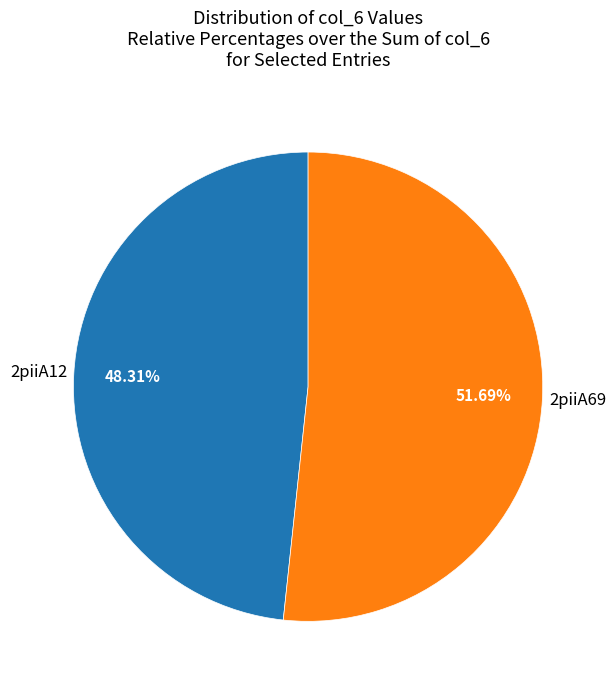

Count the number of slices in the pie.

2